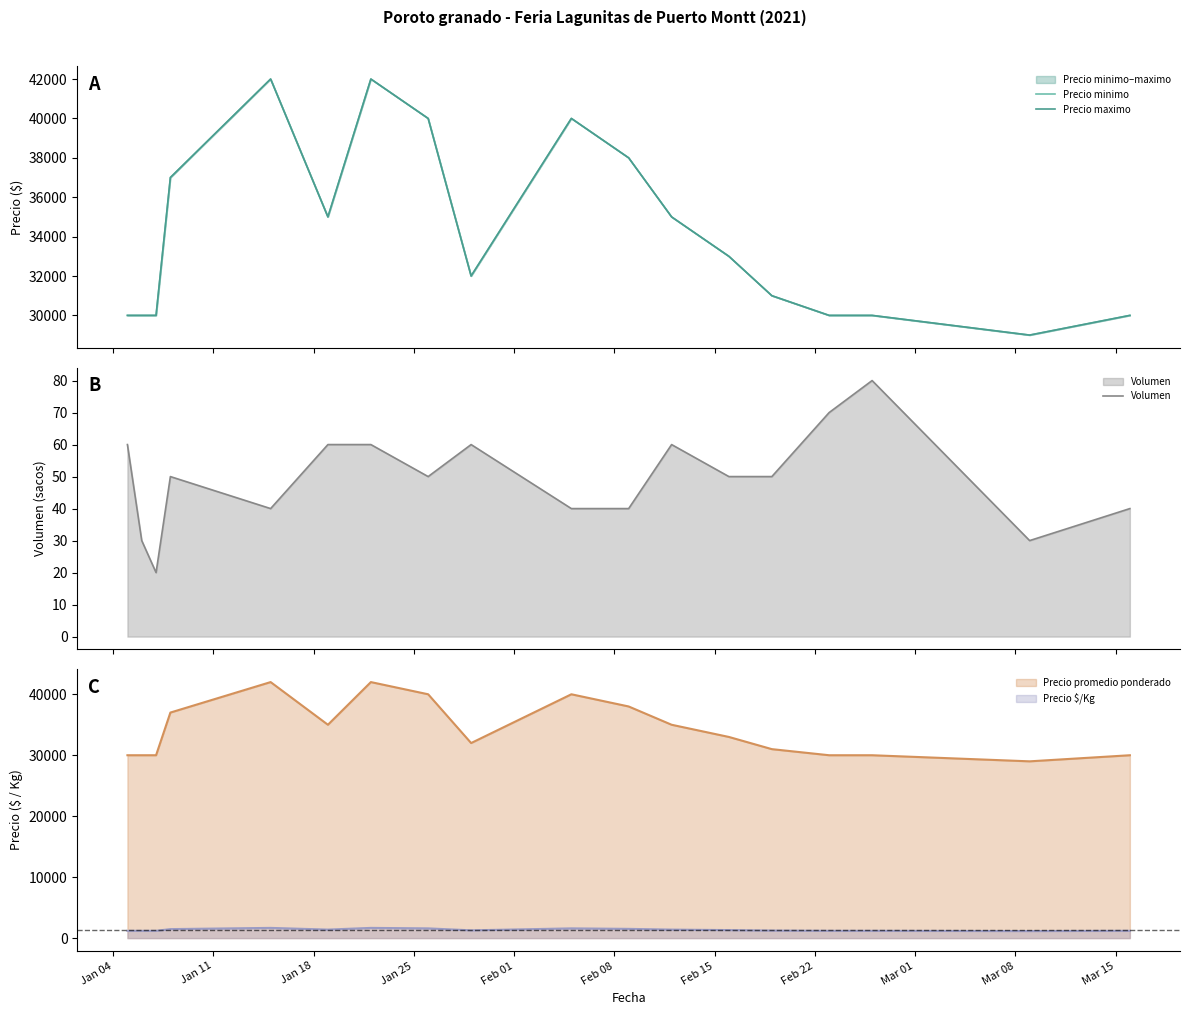

What is the smallest value displayed?

20